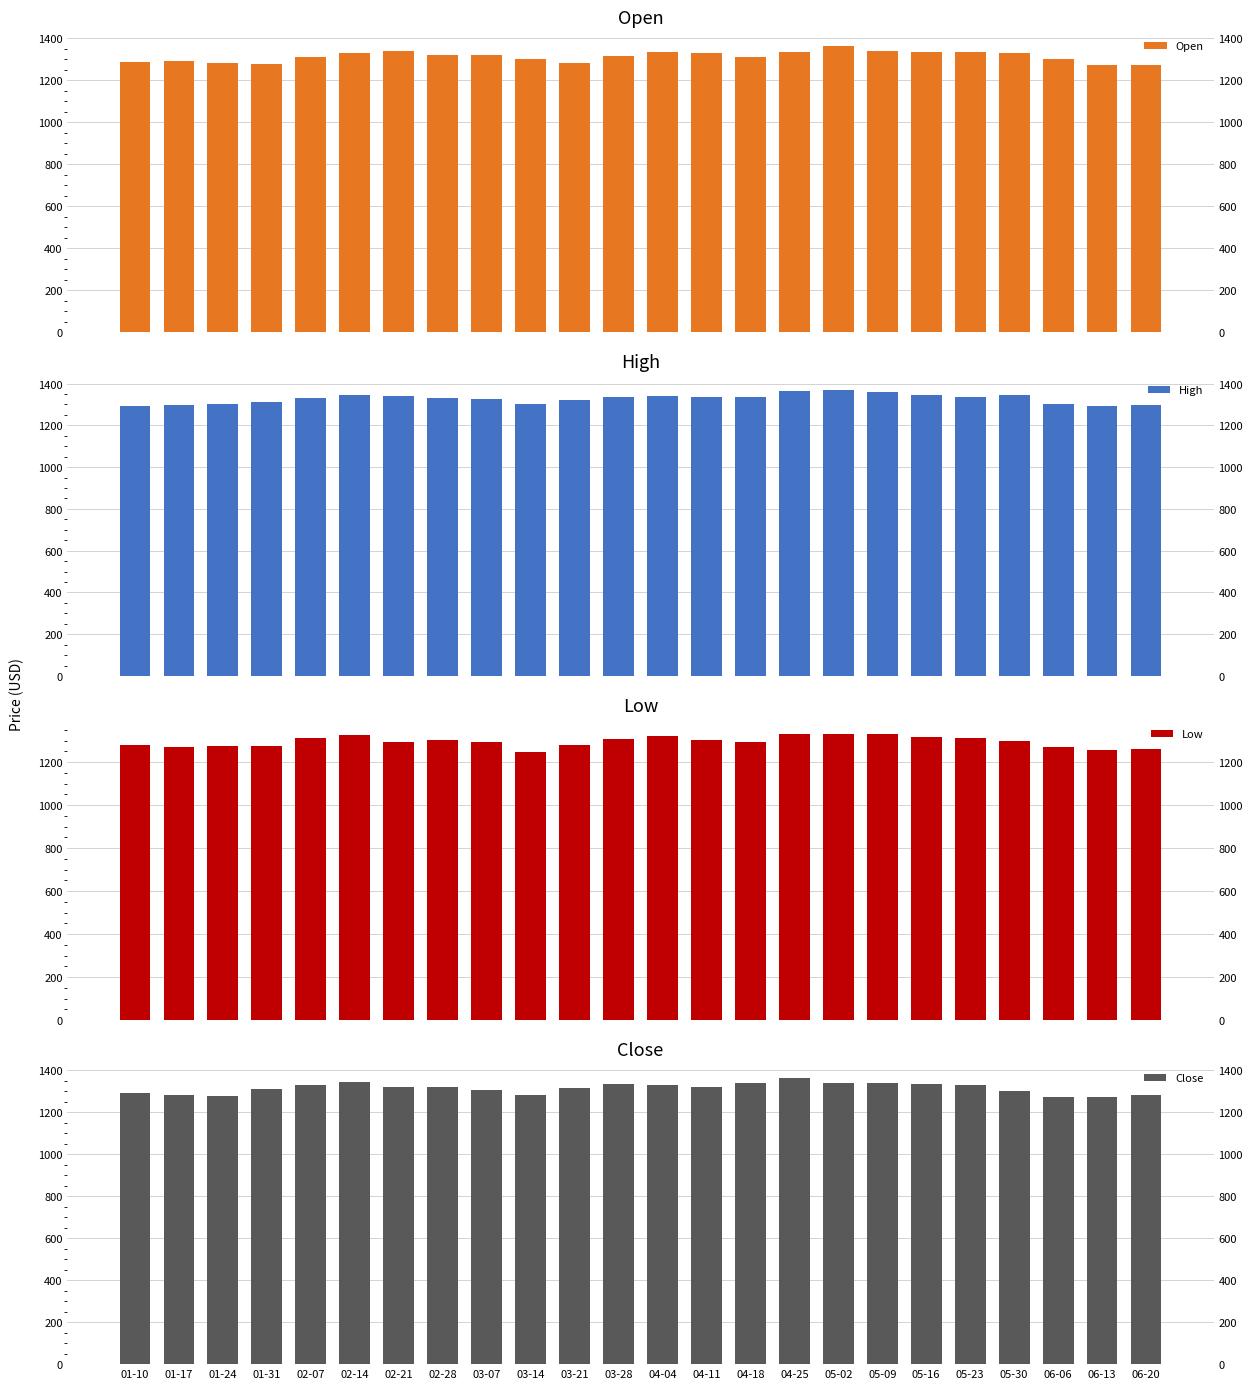

Is it true that Low equals 409.6 at 03-28?

False